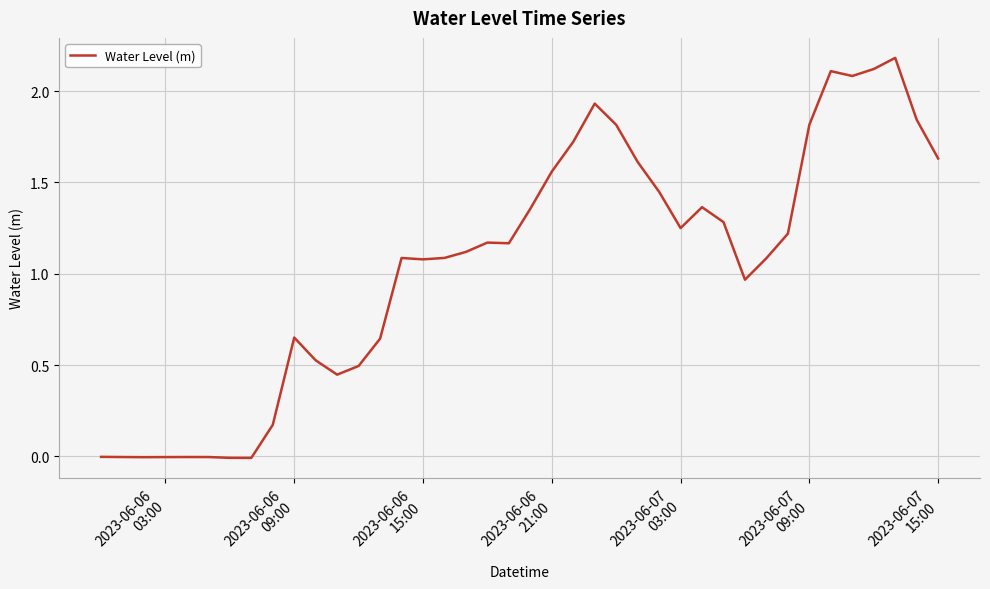

What is the greatest value displayed?

2.2